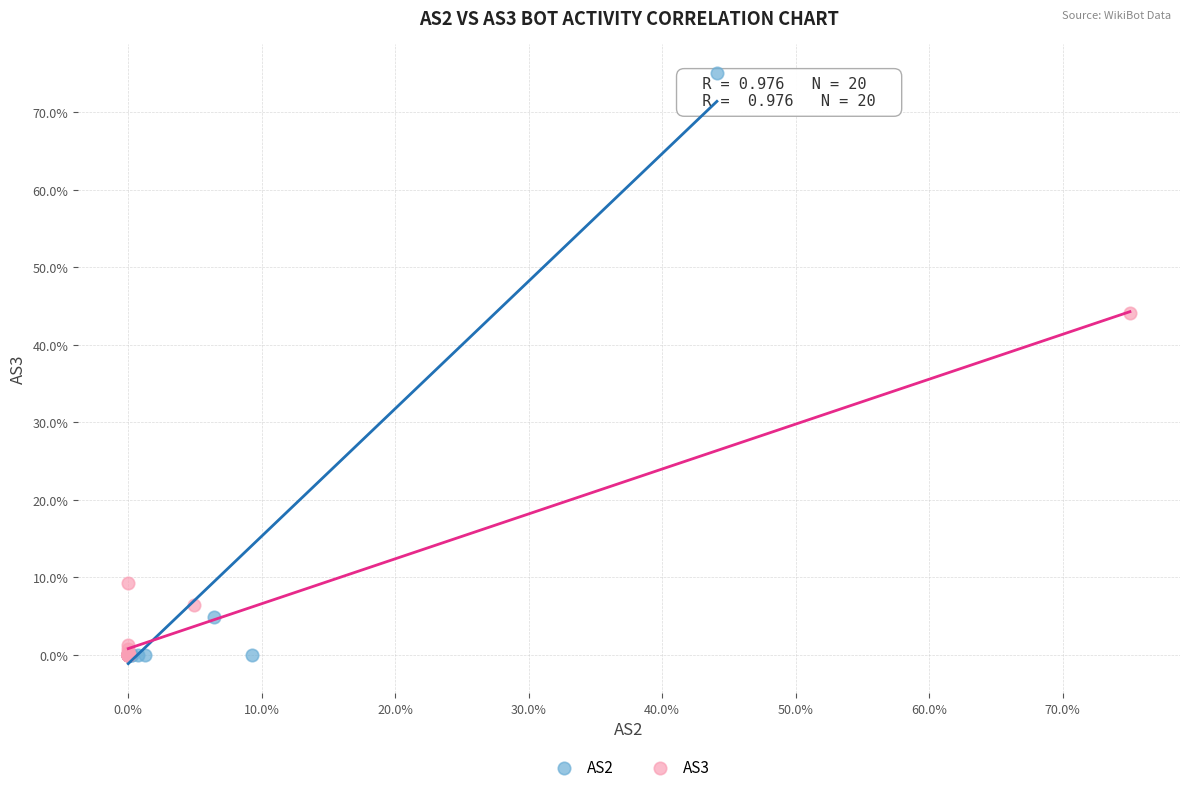

Which series has the widest spread of Y values?

AS2